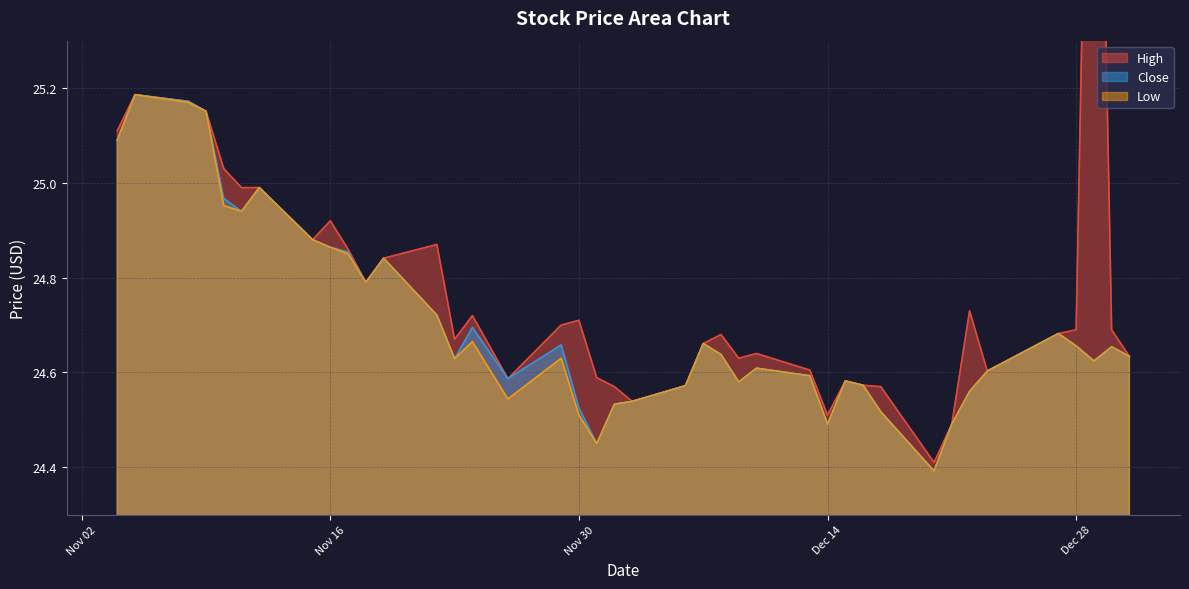

What is the minimum value for High?

24.4